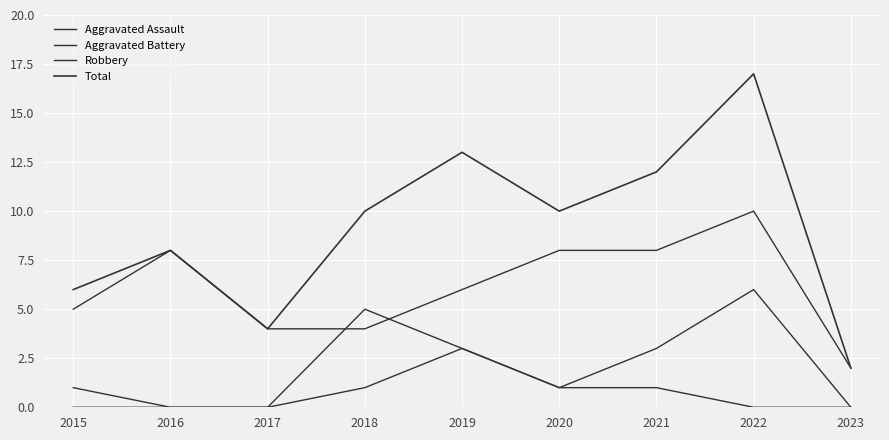

Which category has the highest value across all series?

2022